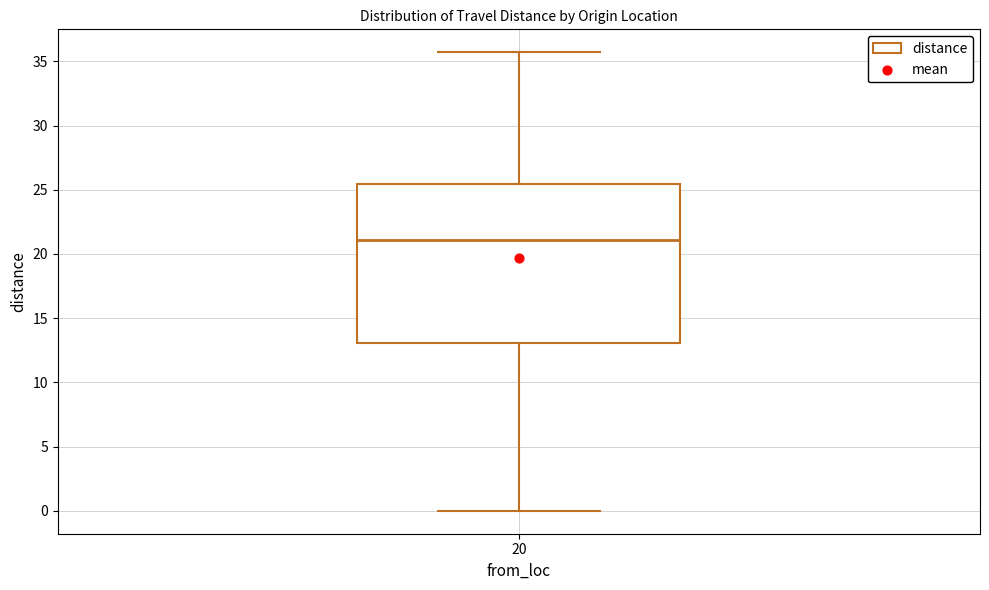

Transcribe this box plot: give where the median line is, the range the box spans, and where the two whiskers end, as read against the y-axis. The values are not printed on the chart, so give them approximately, as read against the axis.

median 21.0, box 13.0 to 25.5, whiskers 0.0 to 35.5